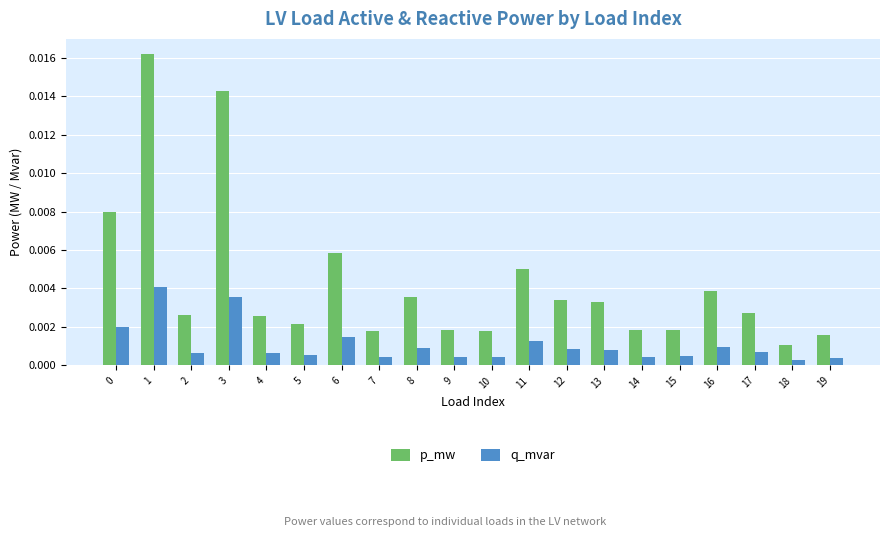

Are the bars horizontal?

No